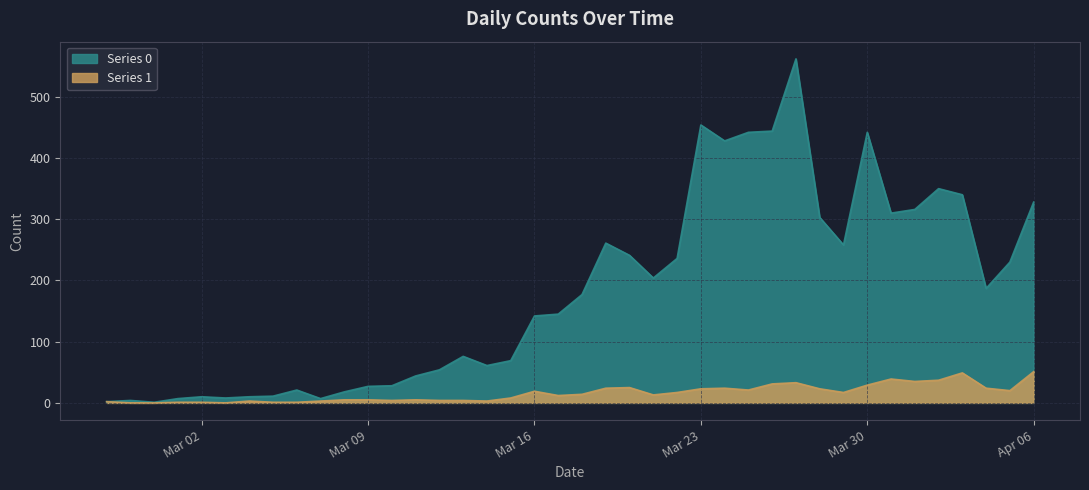

What is the value of the Series 0 point at the 16th from the left?

76